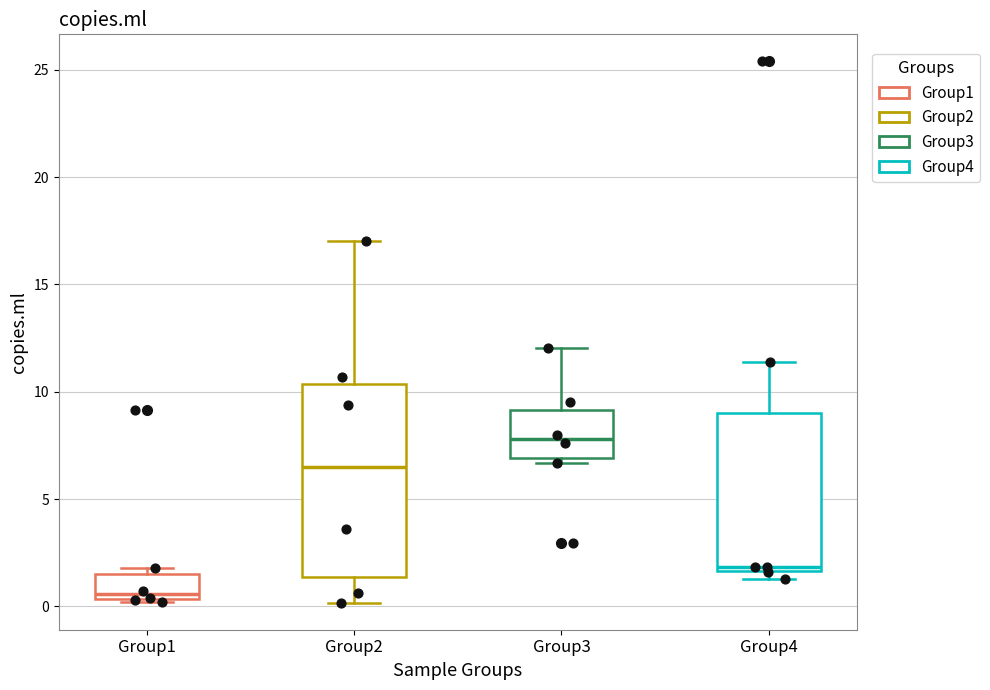

Comparing the boxes themselves (not the whiskers), which one is the tallest?

Group2